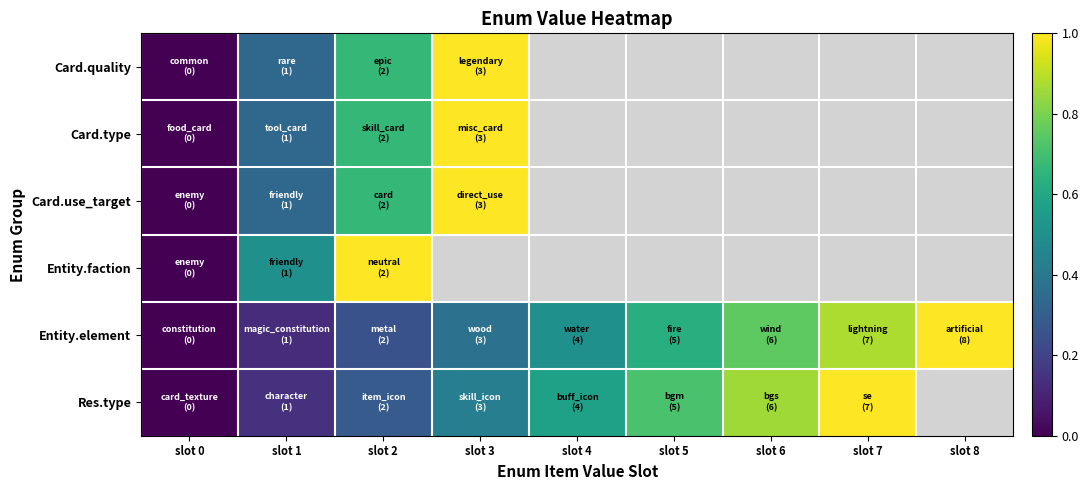

Which category has the highest value in the Res.type series?

slot 7